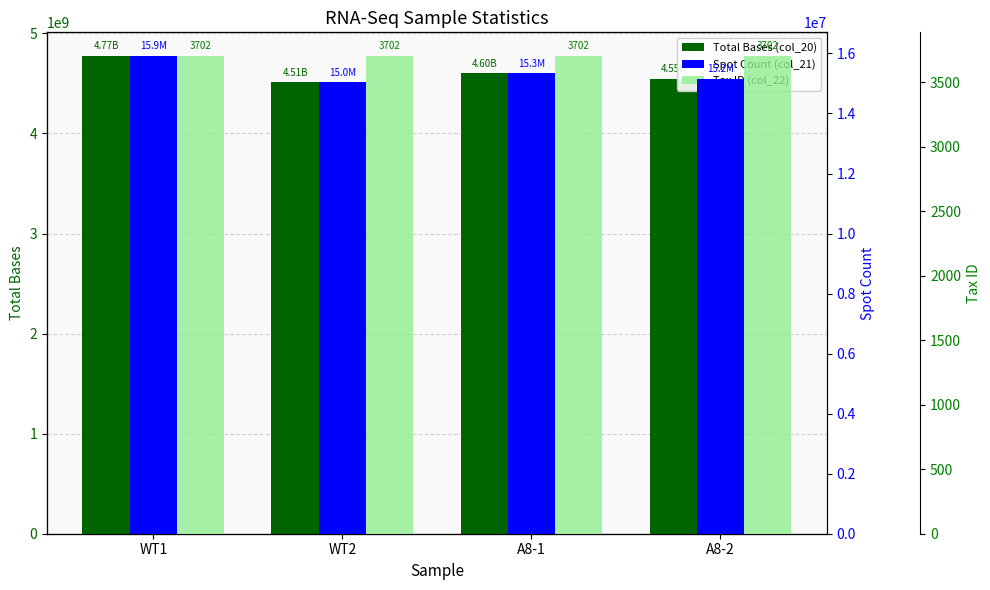

What value does the Total Bases (col_20) series have at A8-2, to the nearest 100?

4548834000